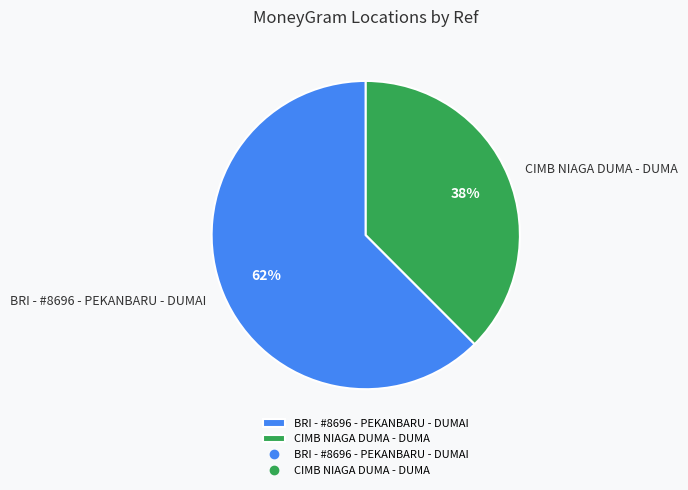

Do BRI - #8696 - PEKANBARU - DUMAI and CIMB NIAGA DUMA - DUMA together represent more than half of the pie?

Yes